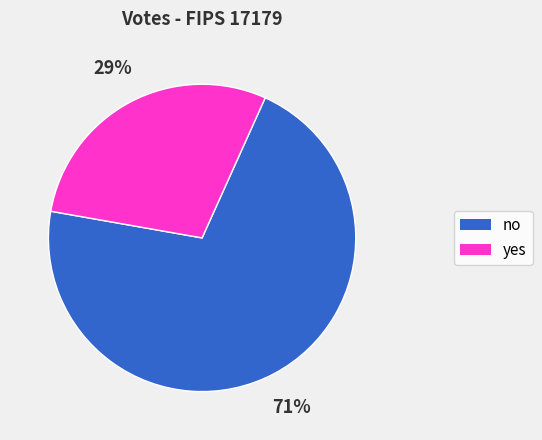

To the nearest percent, what percentage of the pie is no?

71%